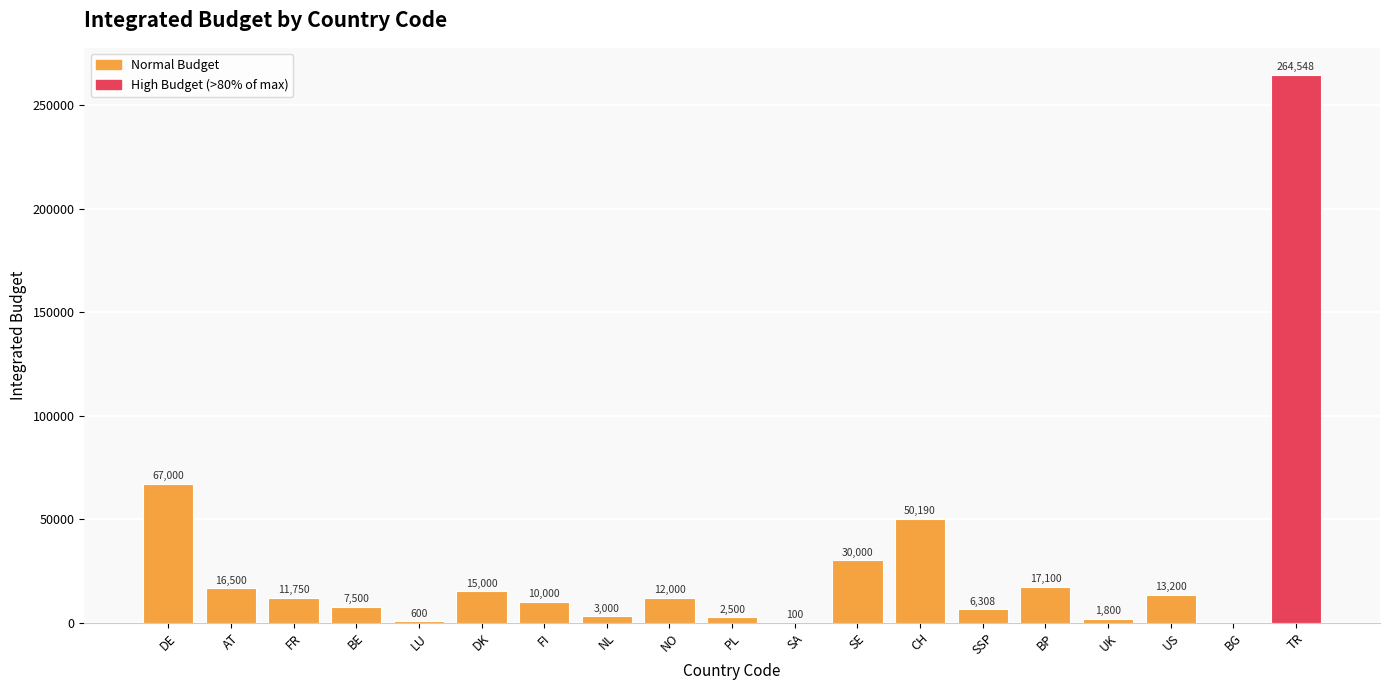

How many data points does each series have?

19